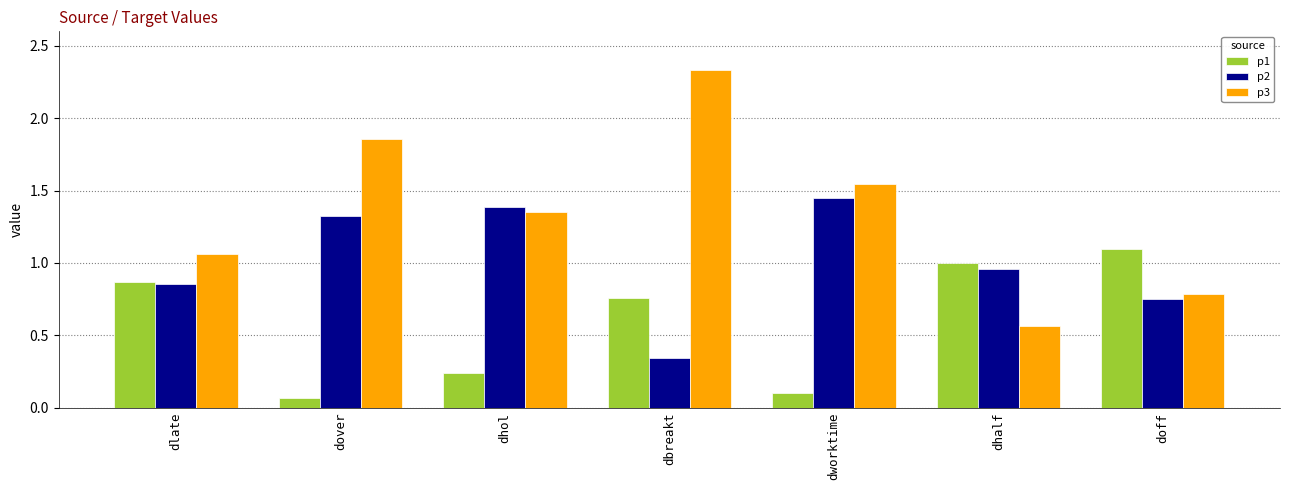

Which series has the largest range (max minus min)?

p3